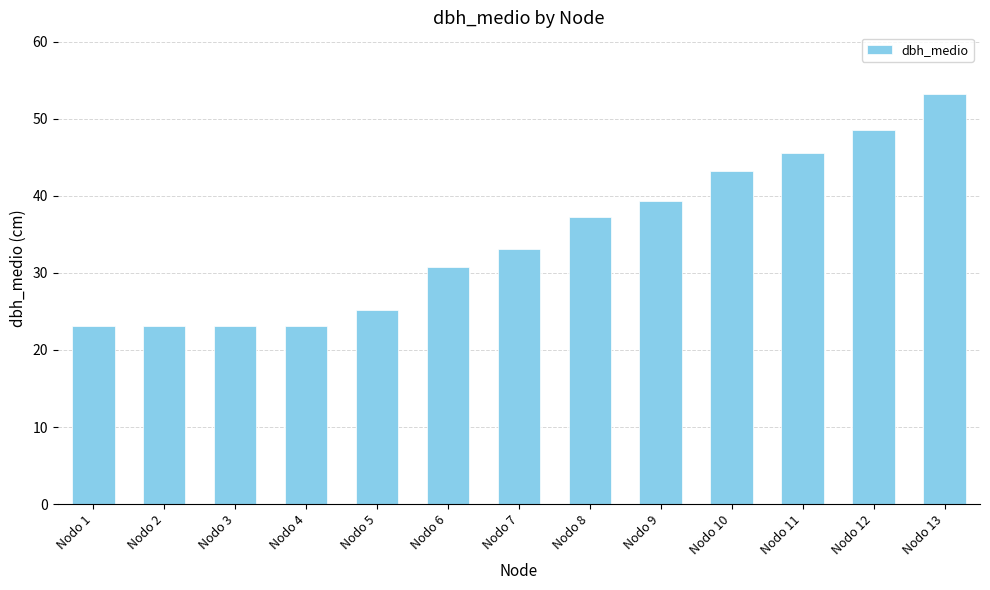

Which category has the highest value across all series?

Nodo 13